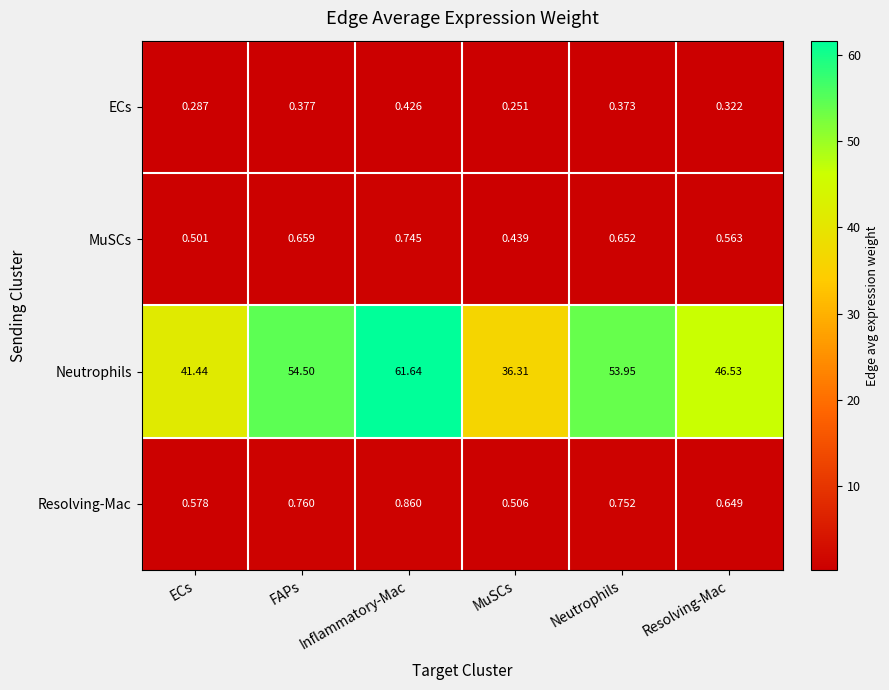

Where is Resolving-Mac nearest to the value 0?

MuSCs